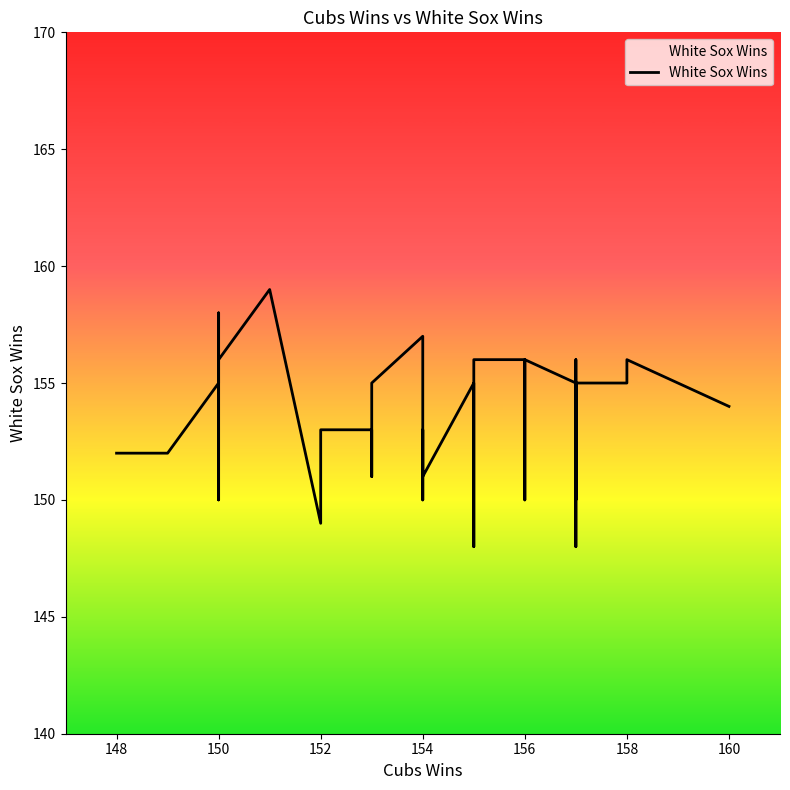

What is the difference between the maximum and second lowest values?

11